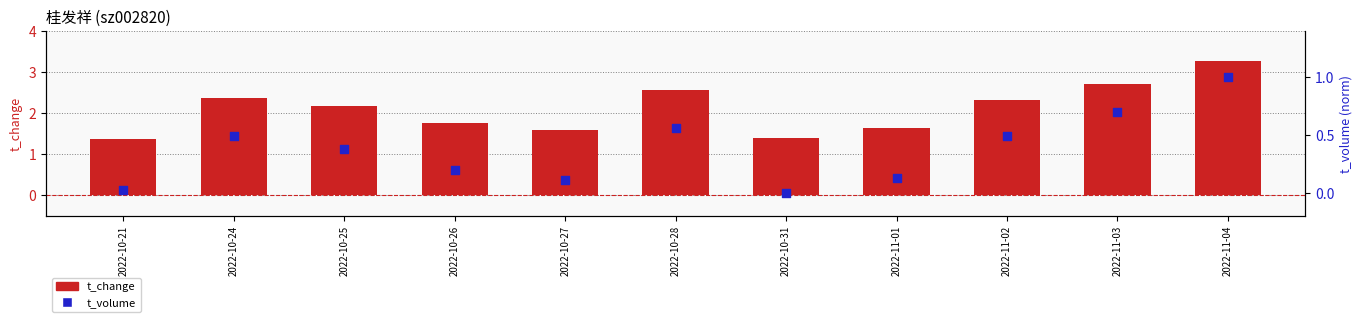

Which series reaches the minimum Y coordinate?

t_volume